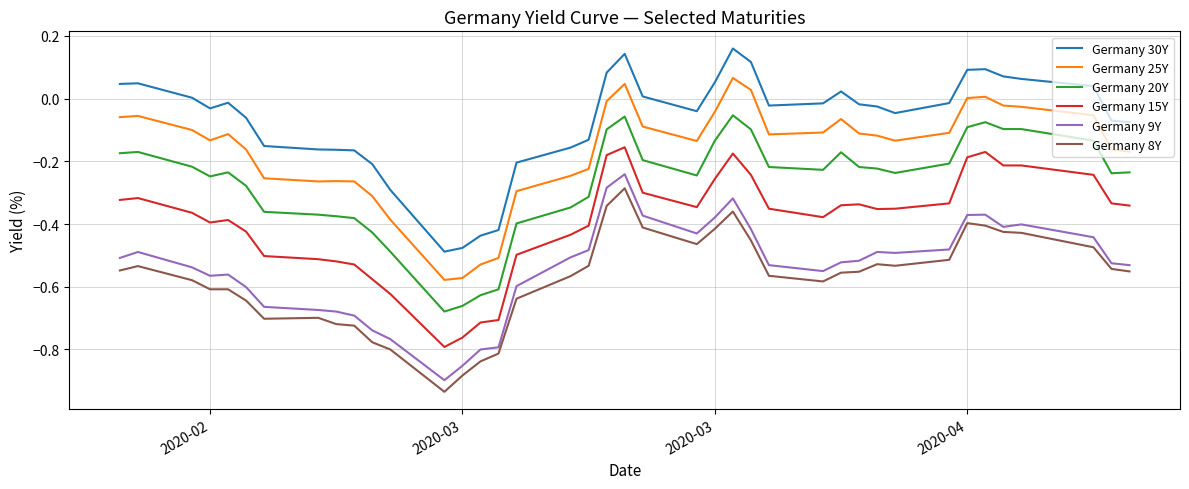

What is the difference between the maximum and minimum values in the Germany 15Y series?

0.6